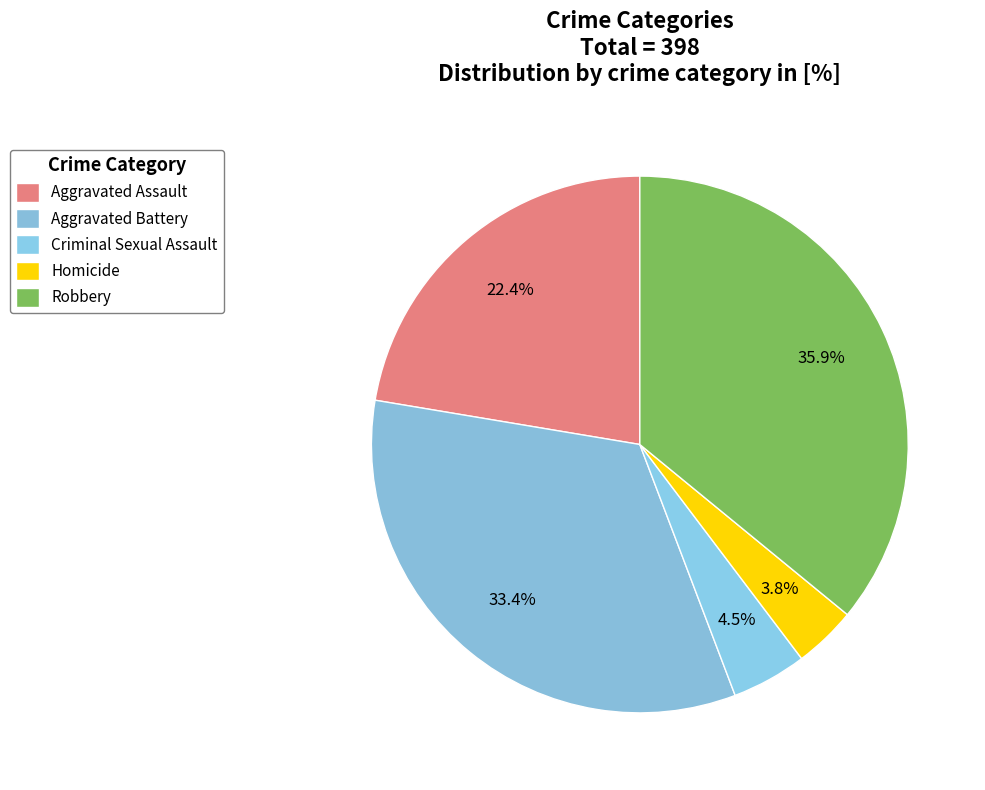

Rank the categories by value from highest to lowest.

Robbery, Aggravated Battery, Aggravated Assault, Criminal Sexual Assault, Homicide